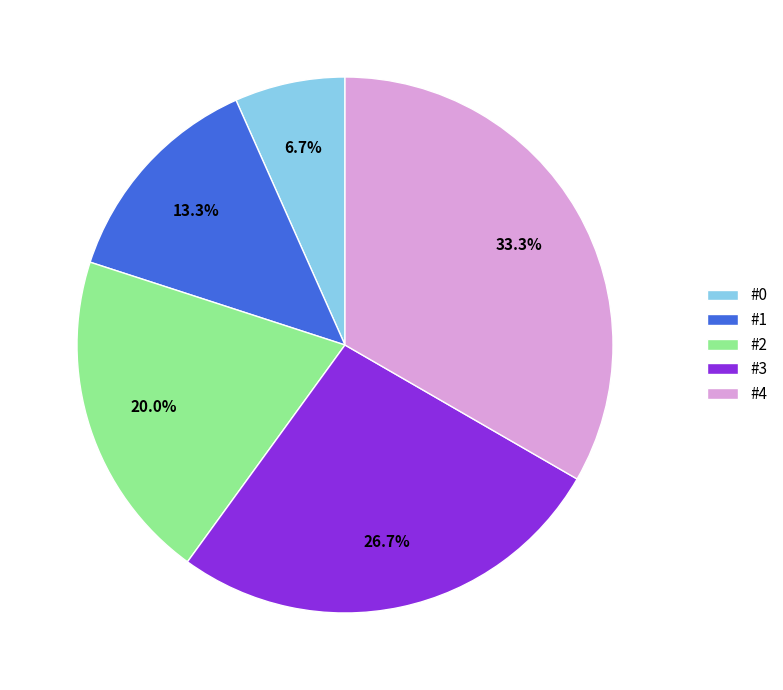

Approximately how many times larger is the value at #1 compared to #4?

0.4